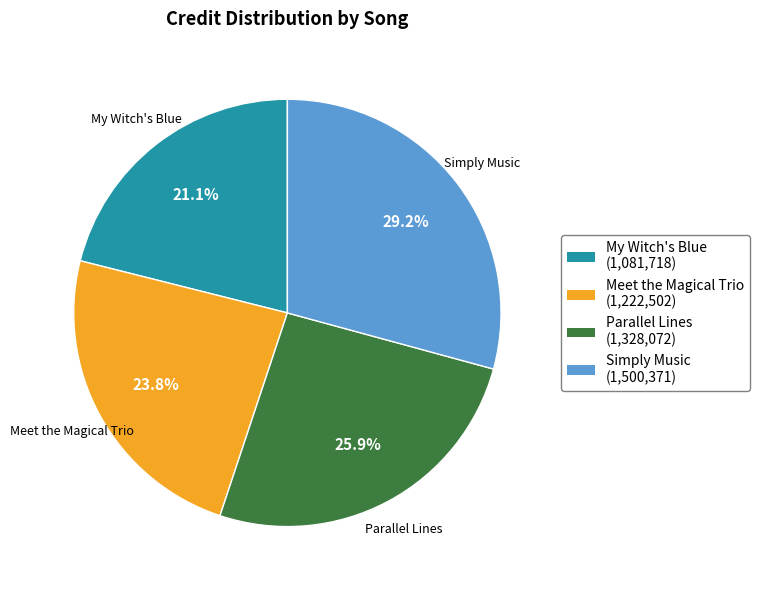

Do Parallel Lines and My Witch's Blue together represent more than half of the pie?

No